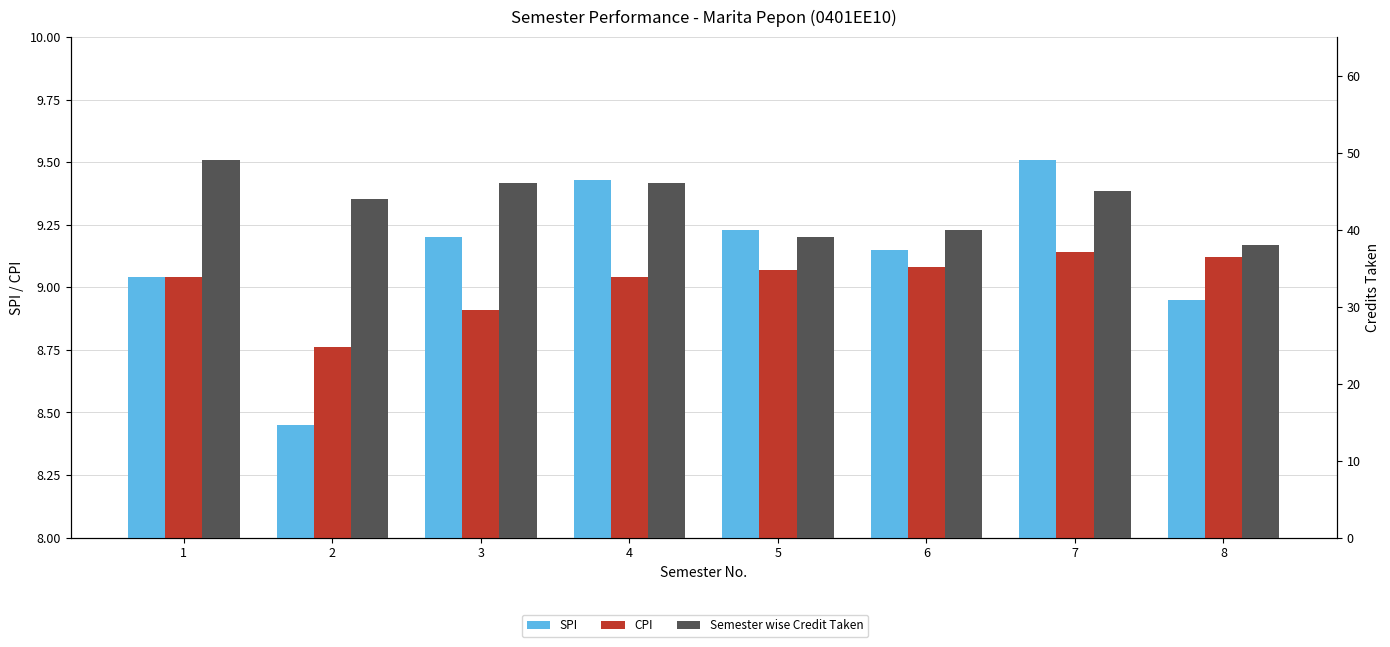

How many groups of bars are there?

8